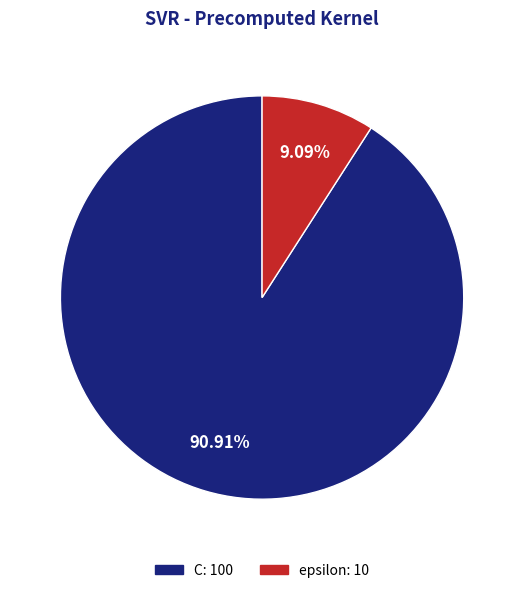

Do C and epsilon together represent more than half of the pie?

Yes